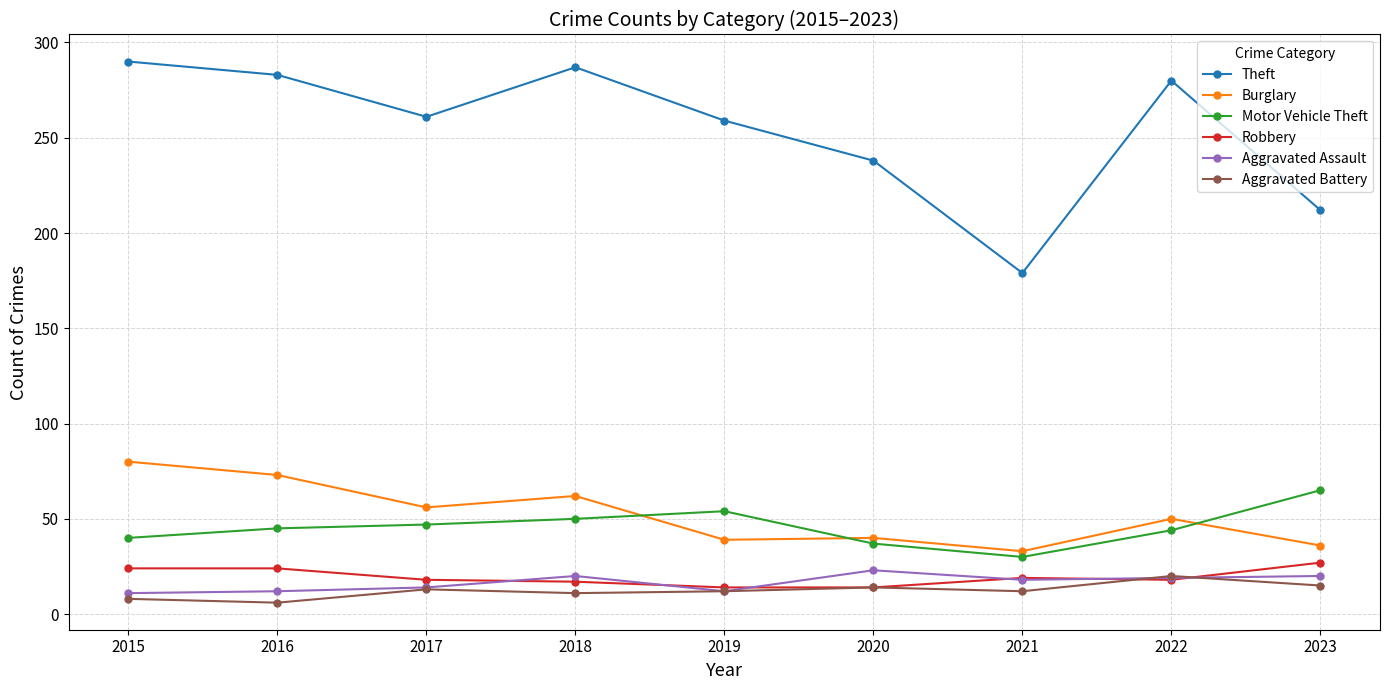

Which series has the widest spread of values?

Theft